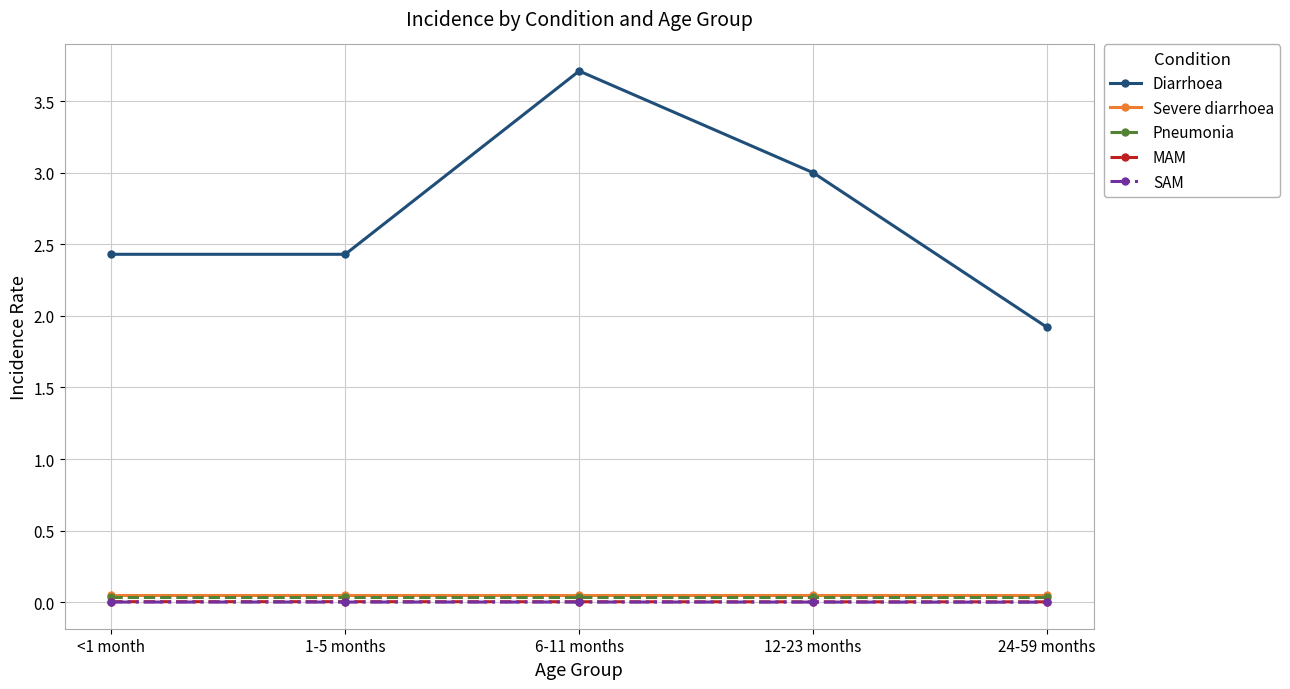

What is the label of the 5th point from the right?

<1 month